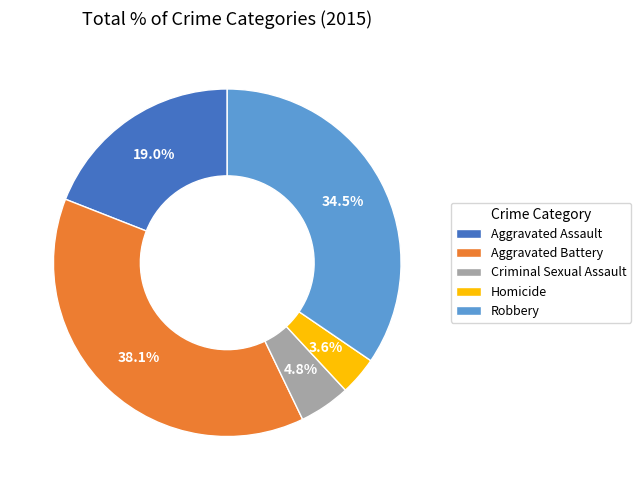

Rank the categories by value from highest to lowest.

Aggravated Battery, Robbery, Aggravated Assault, Criminal Sexual Assault, Homicide